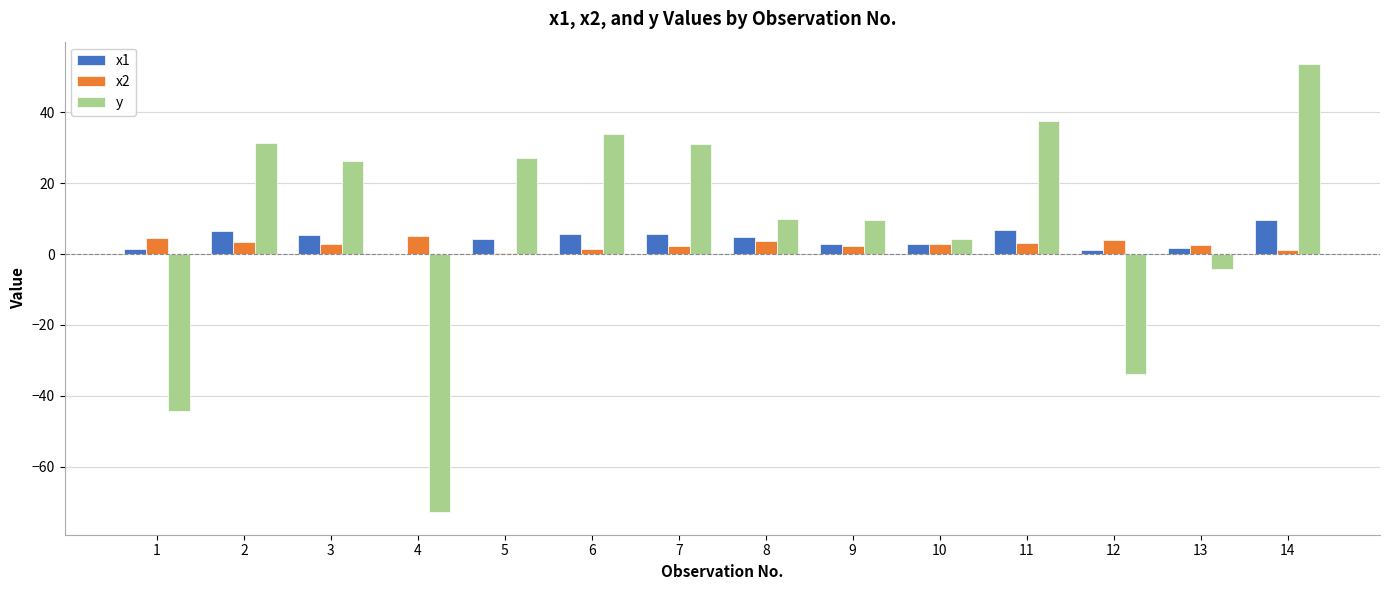

Where is y nearest to the value -9?

13